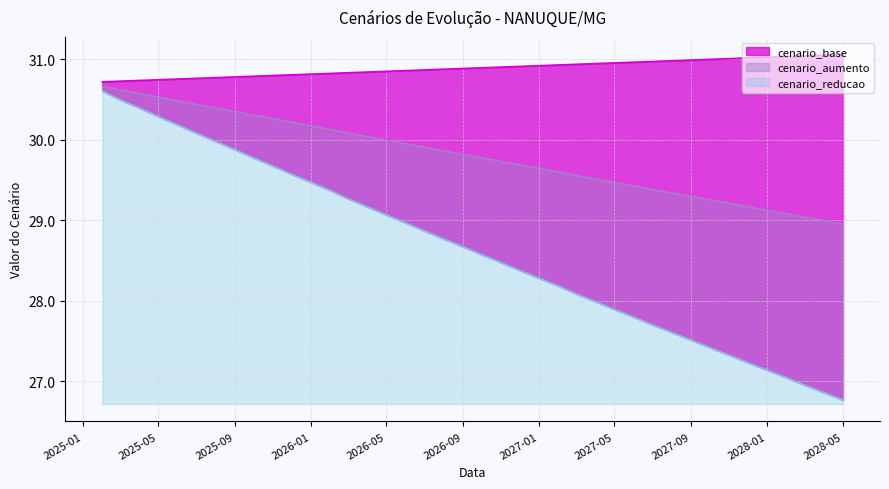

Where is cenario_base nearest to the value 30?

2025-02-01